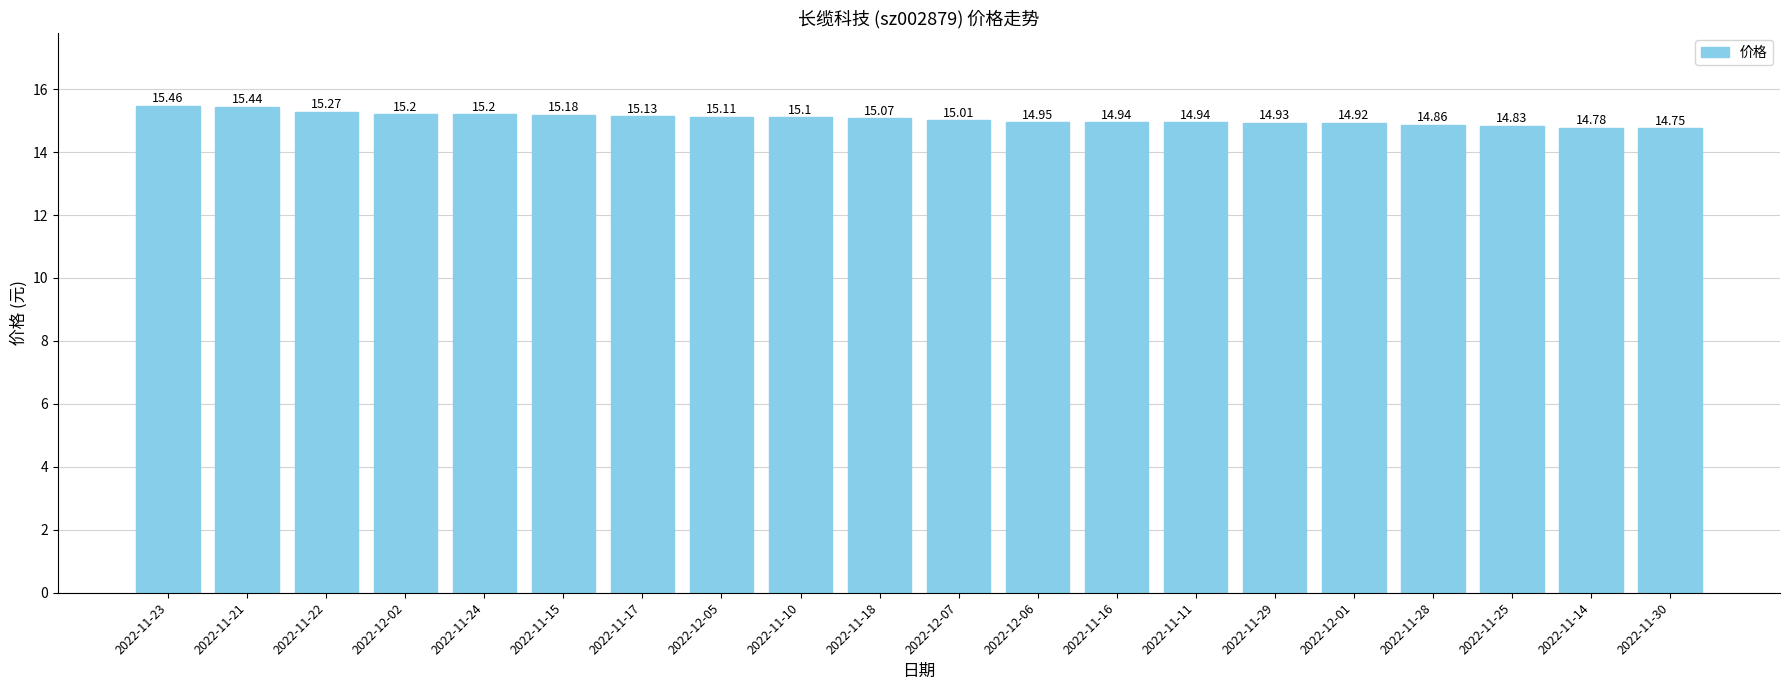

What is the value of the 19th bar from the left?

14.8